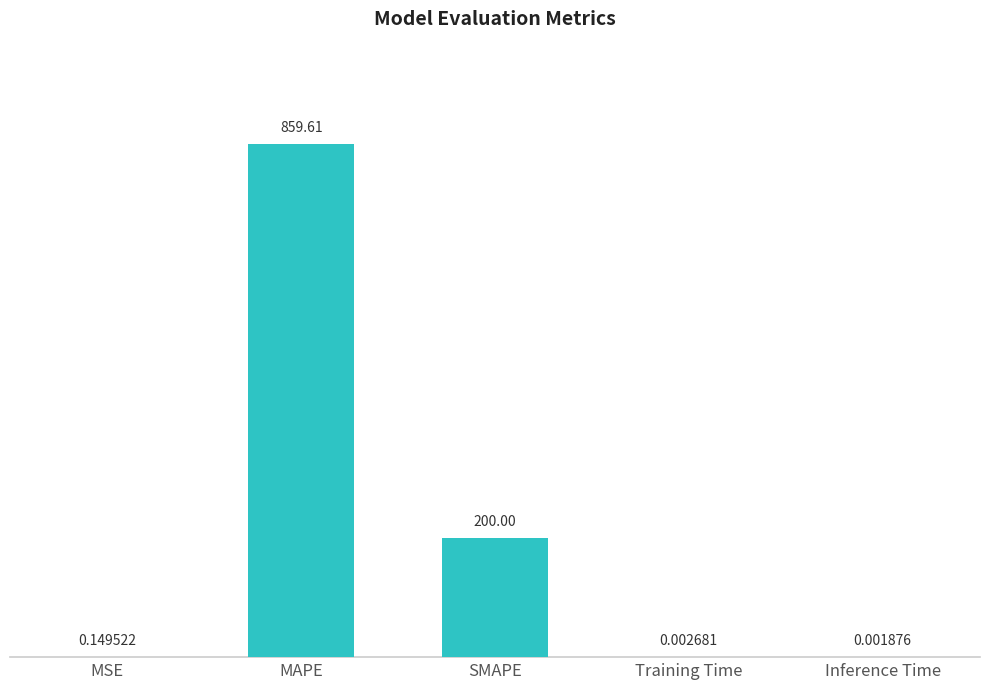

At which label is the value closest to 429?

SMAPE